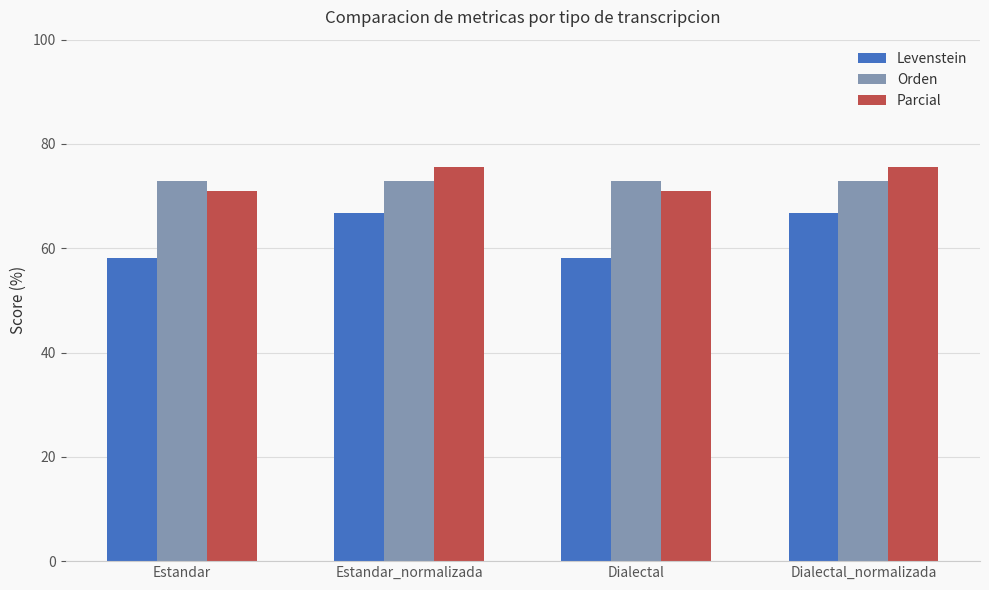

What is the difference between the second highest and second lowest values in the Parcial series?

4.6